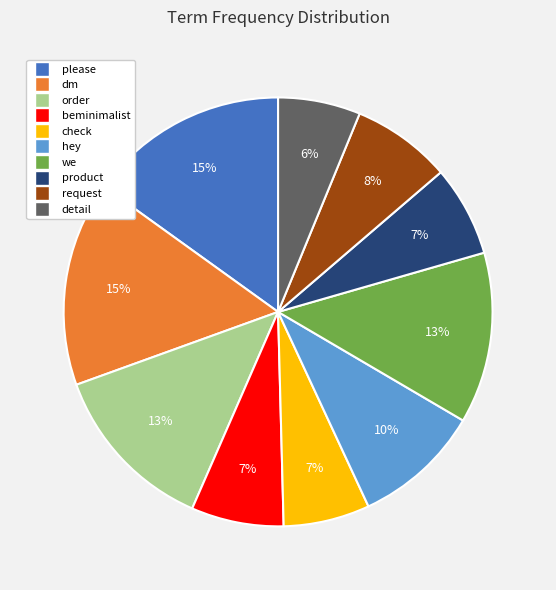

To the nearest percent, what is the average slice percentage?

10%